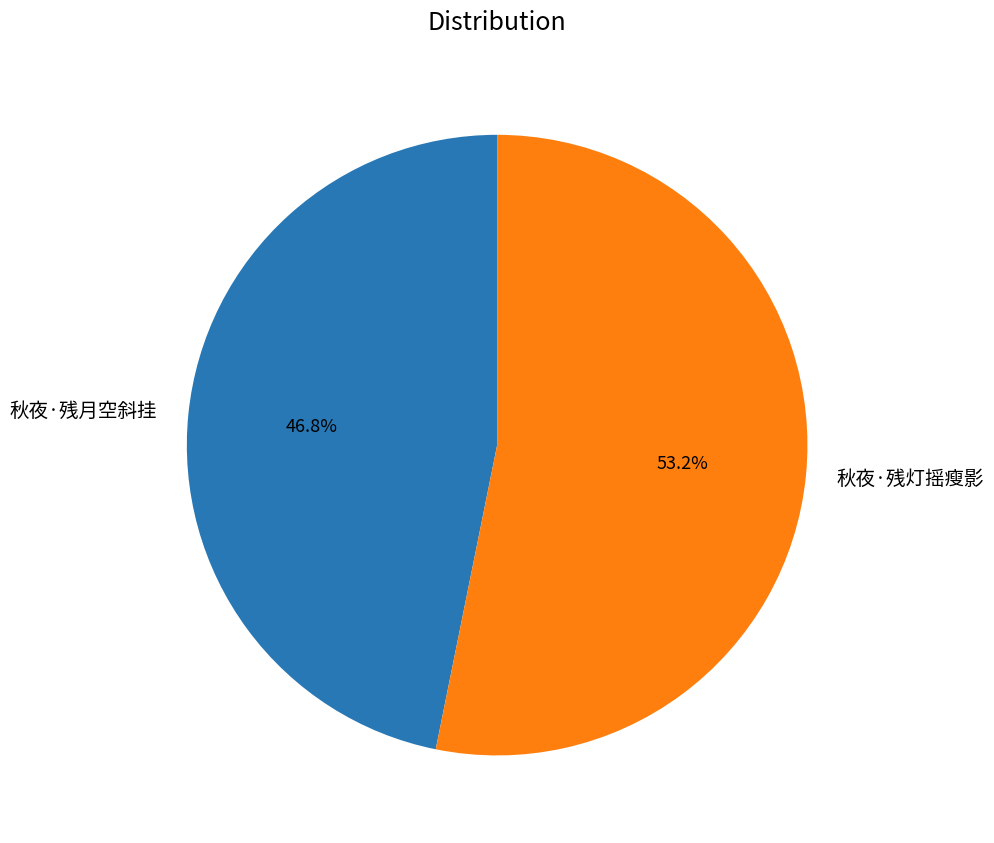

Does any single category account for the majority?

Yes